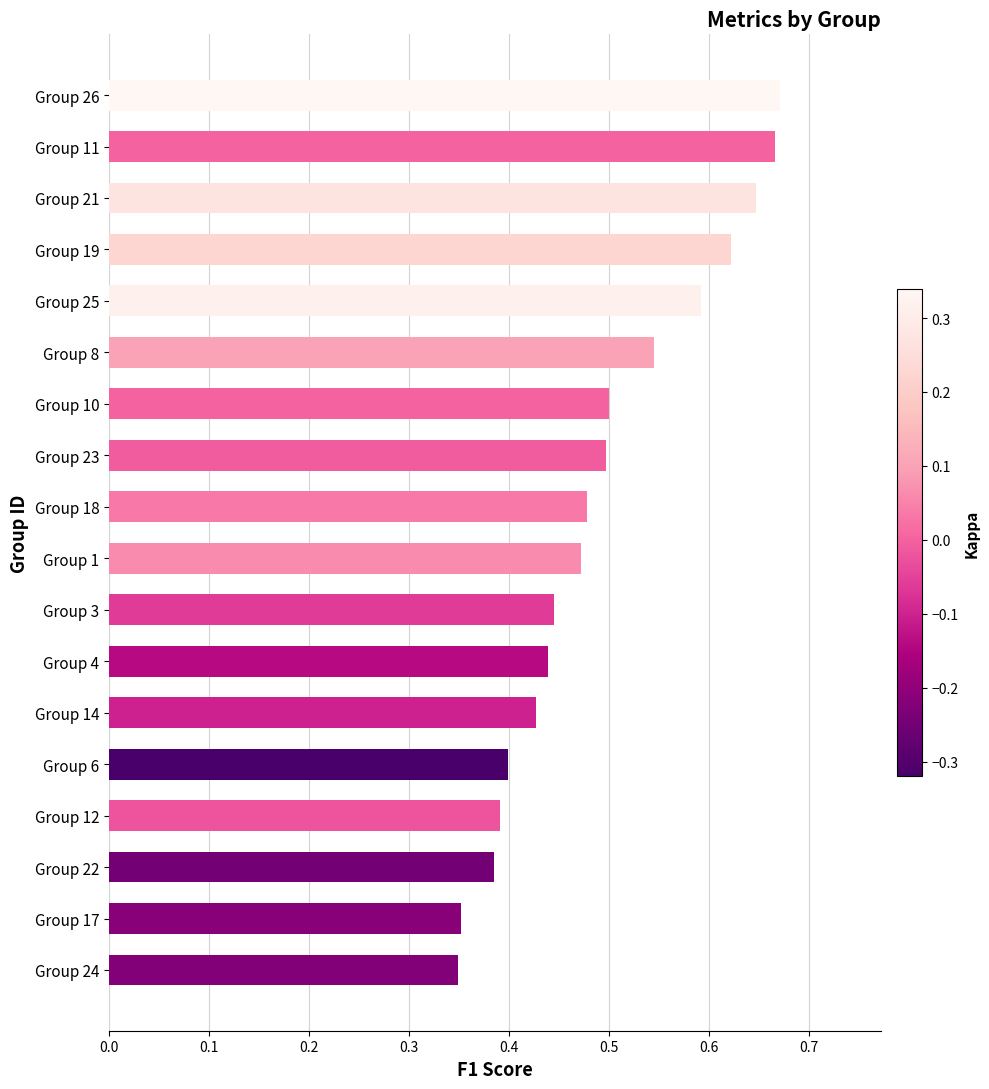

Count the values in the range 0 to 1.

18